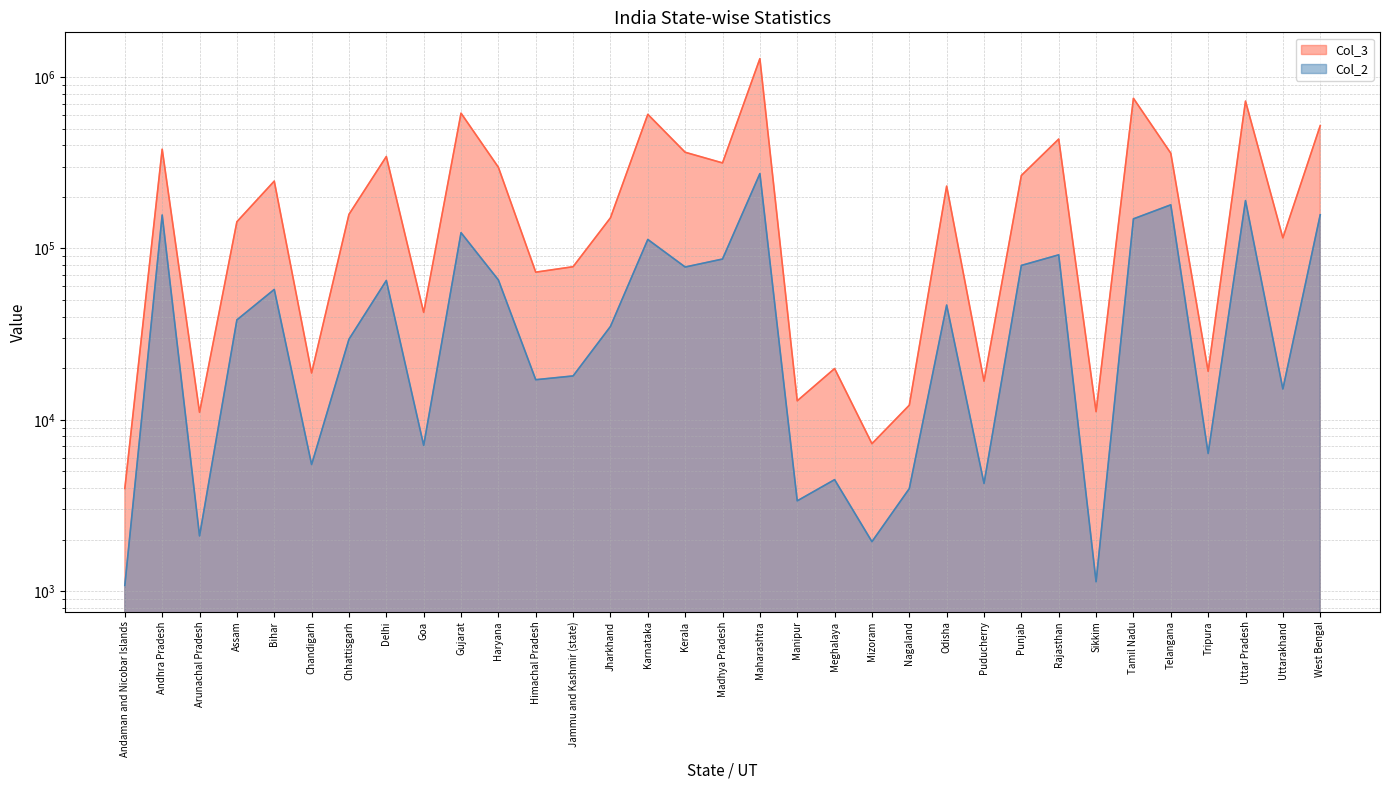

What is the spread (max minus min) of values at Chandigarh?

13278